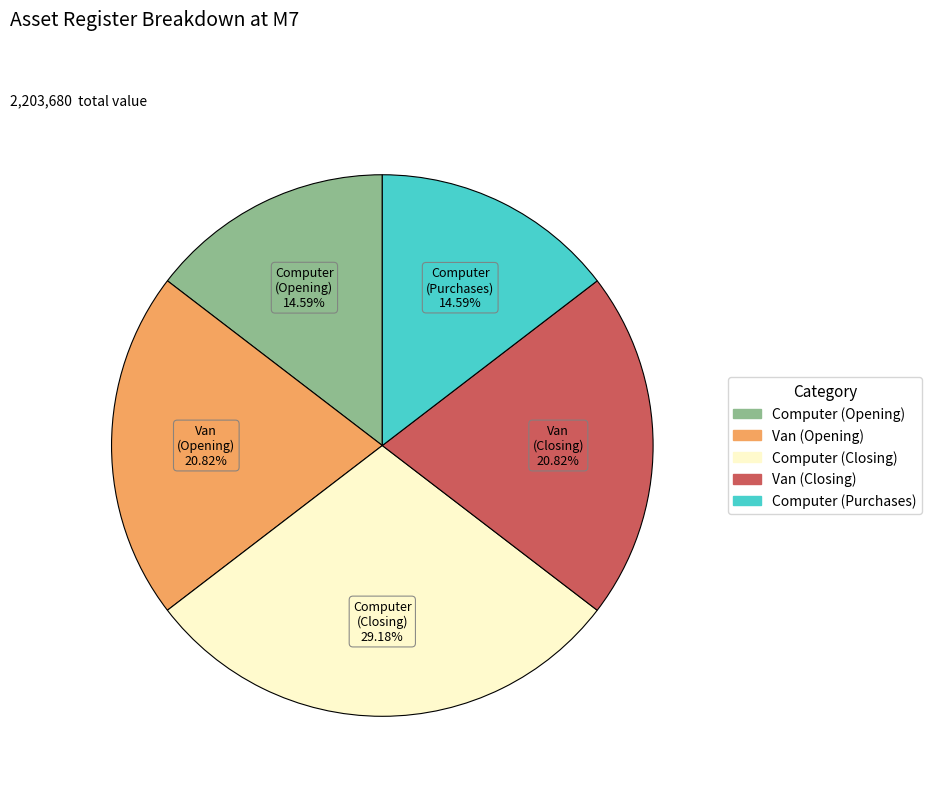

Is there any slice that represents more than half of the pie?

No